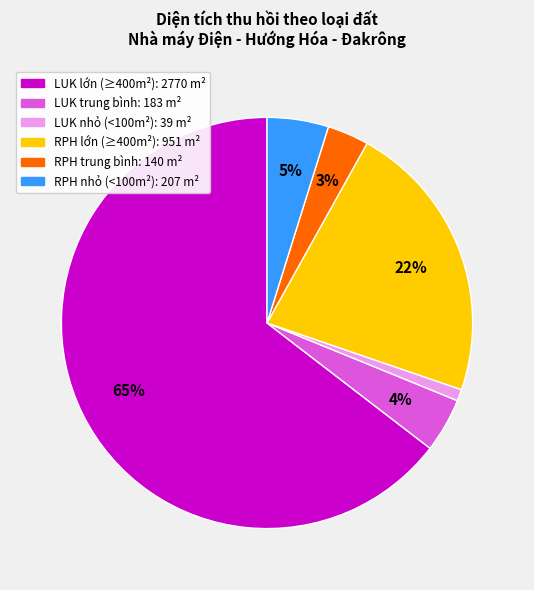

To the nearest percent, what is the average slice percentage?

17%